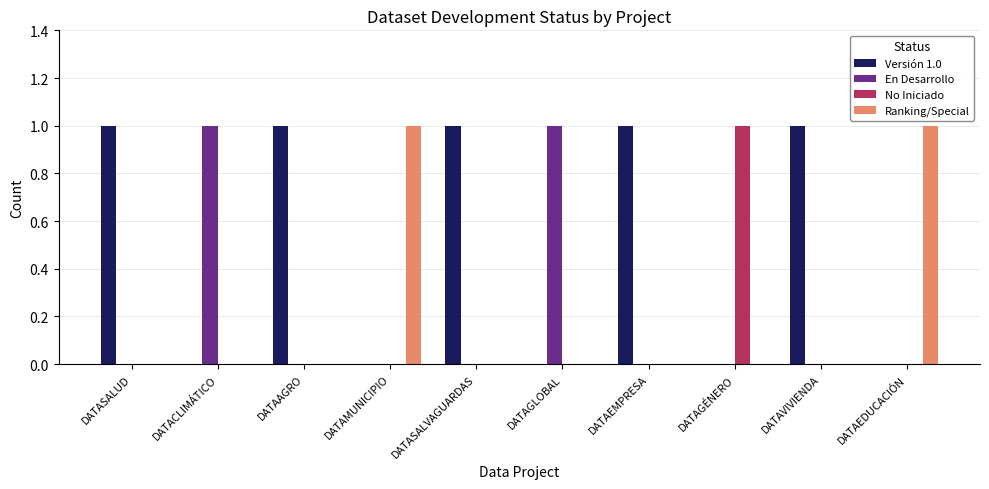

Reading left to right, what are all the values shown in this chart?

Versión 1.0: 1	0	1	0	1	0	1	0	1	0
En Desarrollo: 0	1	0	0	0	1	0	0	0	0
No Iniciado: 0	0	0	0	0	0	0	1	0	0
Ranking/Special: 0	0	0	1	0	0	0	0	0	1